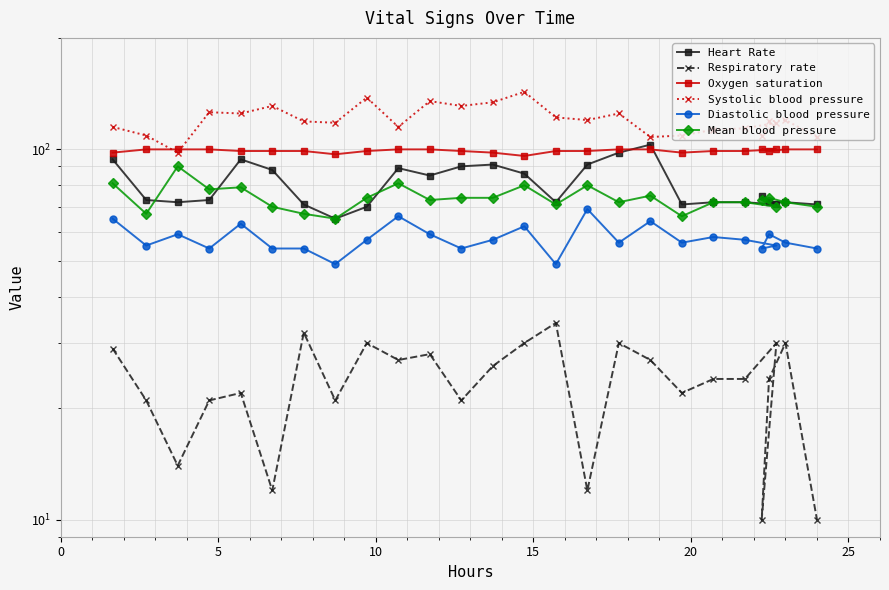

Reading left to right, list all the values displayed in this chart.

Heart Rate: 94	73	72	73	94	88	71	65	70	89	85	90	91	86	72	91	98	103	71	72	72	71	75	72	72	71
Respiratory rate: 29	21	14	21	22	12	32	21	30	27	28	21	26	30	34	12	30	27	22	24	24	30	10	24	30	10
Oxygen saturation: 98	100	100	100	99	99	99	97	99	100	100	99	98	96	99	99	100	100	98	99	99	100	100	99	100	100
Systolic blood pressure: 115	109	98	126	125	131	119	118	138	115	135	131	134	143	122	120	125	108	109	113	114	118	109	119	120	108
Diastolic blood pressure: 65	55	59	54	63	54	54	49	57	66	59	54	57	62	49	69	56	64	56	58	57	55	54	59	56	54
Mean blood pressure: 81	67	90	78	79	70	67	65	74	81	73	74	74	80	71	80	72	75	66	72	72	70	73	74	72	70